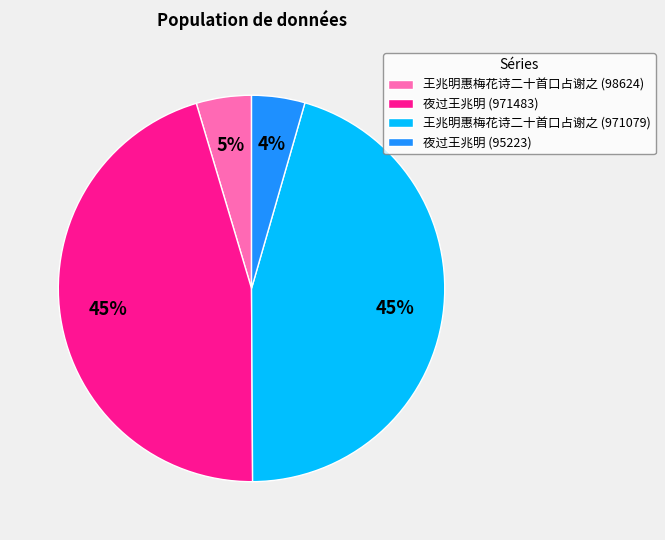

Does 王兆明惠梅花诗二十首口占谢之 (98624) represent more than half of the total?

No